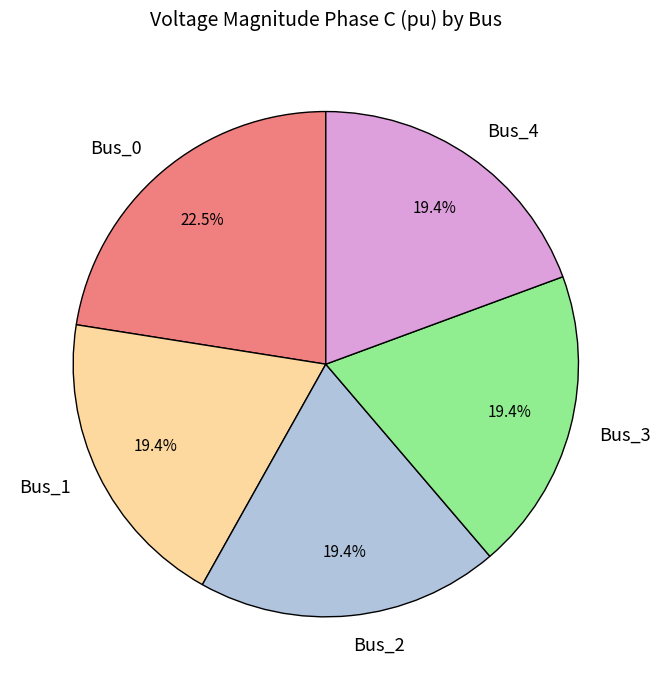

What is the largest slice in the pie chart?

Bus_0